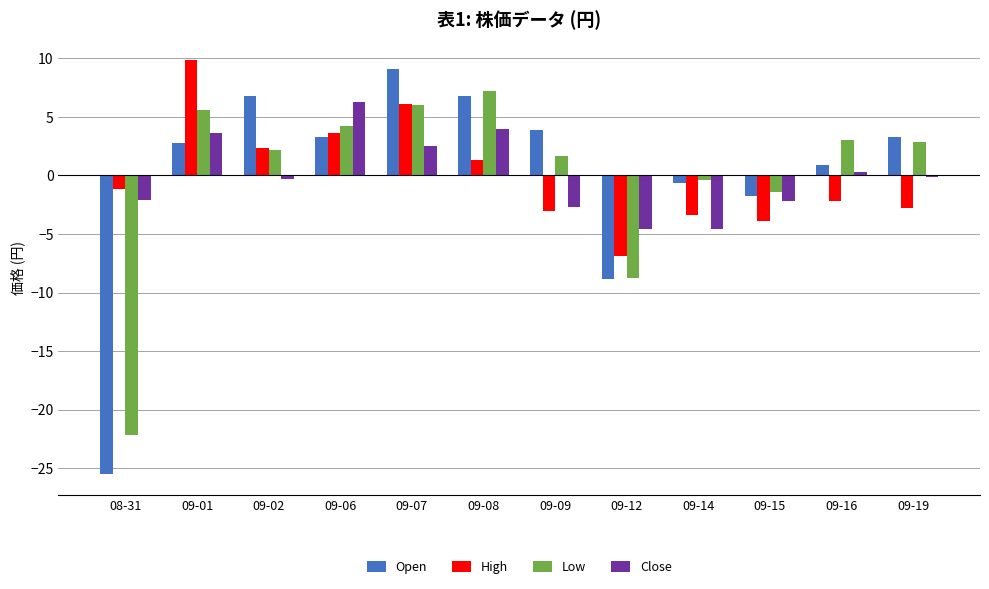

Which category has the highest value in the Low series?

09-08